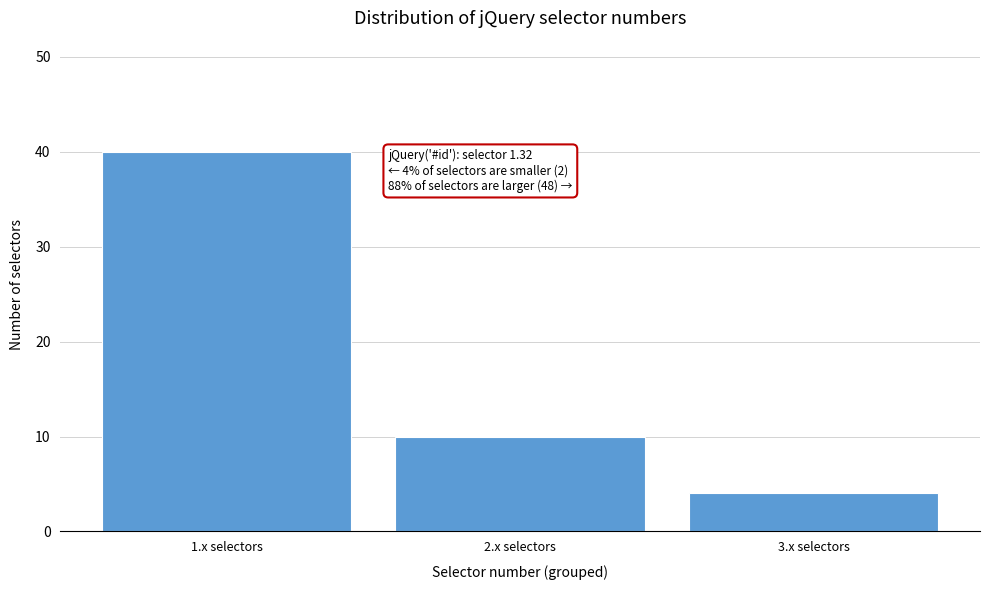

Reading right to left, what are all the values shown in this chart?

4	10	40